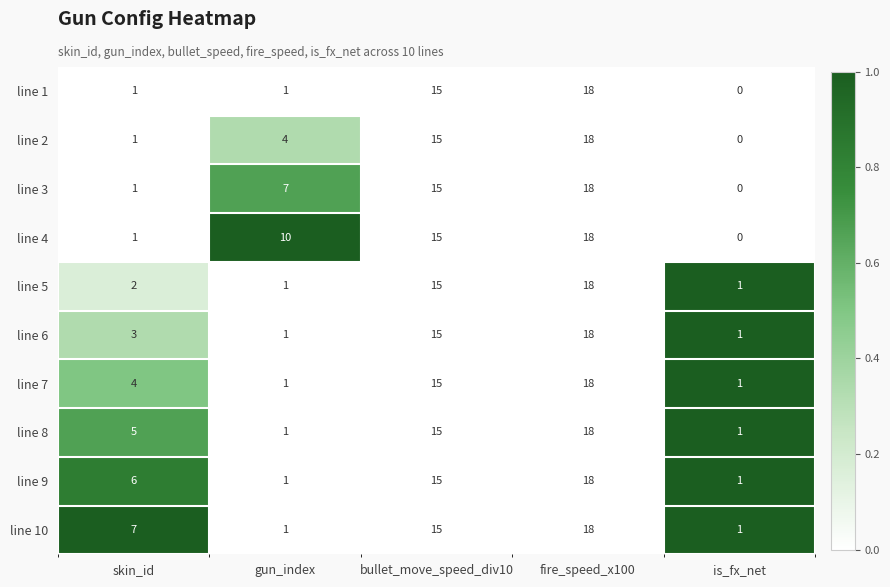

Which category has the highest value in the line 2 series?

fire_speed_x100